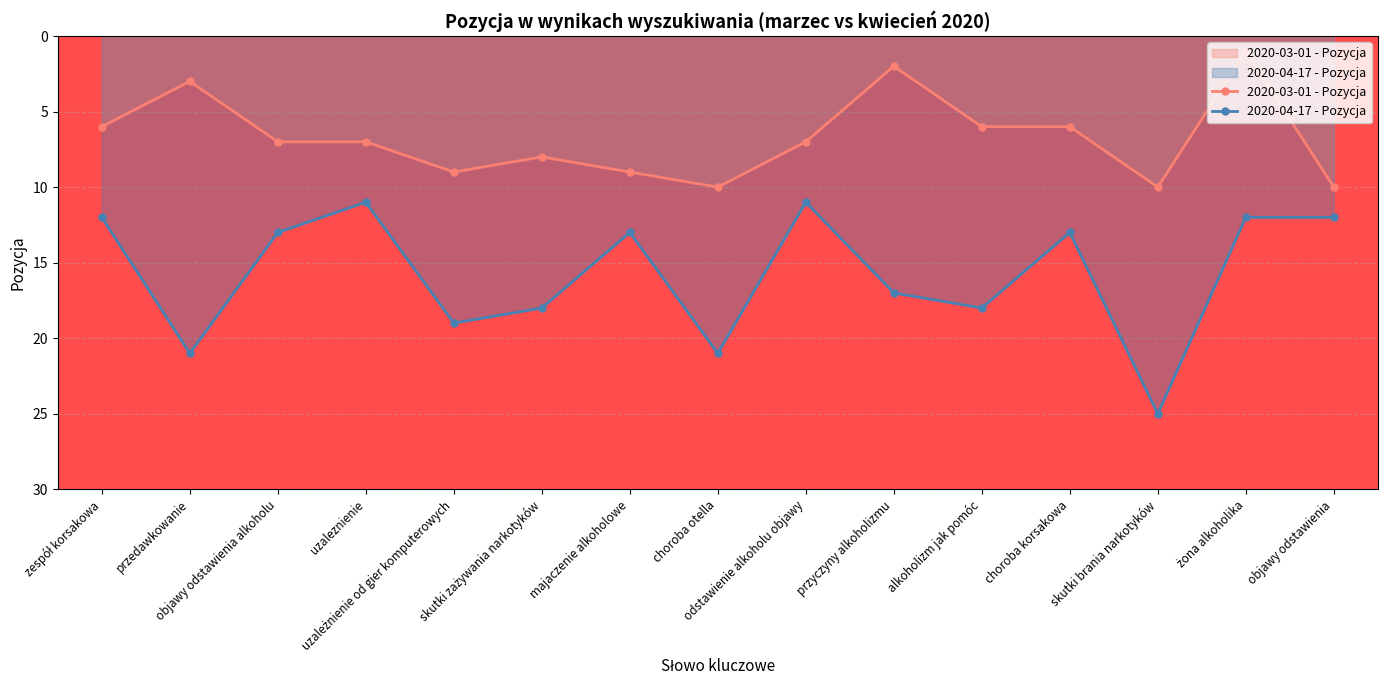

Where is the first local maximum for 2020-04-17 - Pozycja?

przedawkowanie